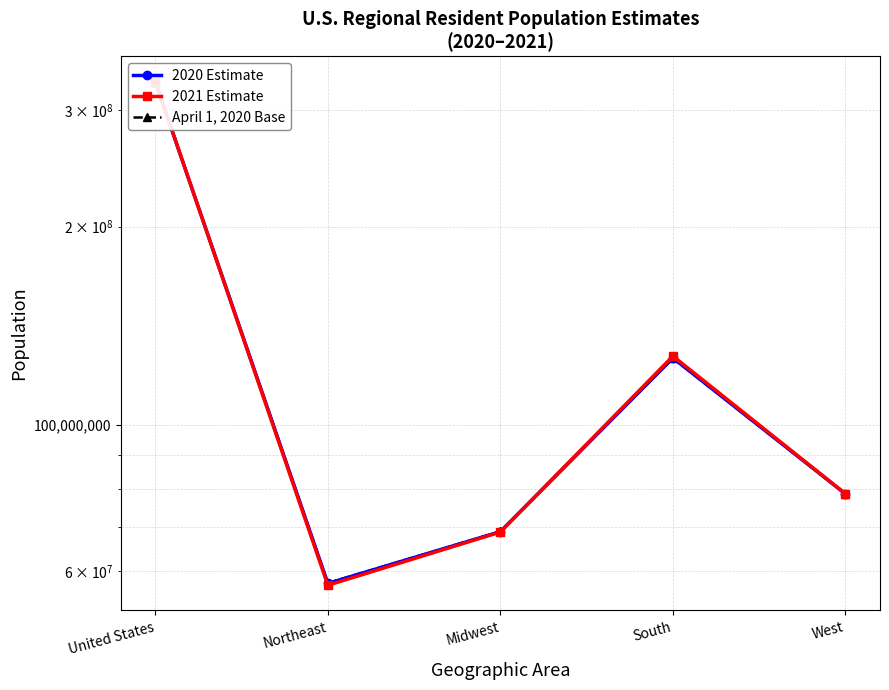

Reading left to right, what are all the values shown in this chart?

2020 Estimate: 331501080	57525633	68935174	126409007	78631266
2021 Estimate: 331893745	57159838	68841444	127225329	78667134
April 1, 2020 Base: 331449281	57609148	68985454	126266107	78588572